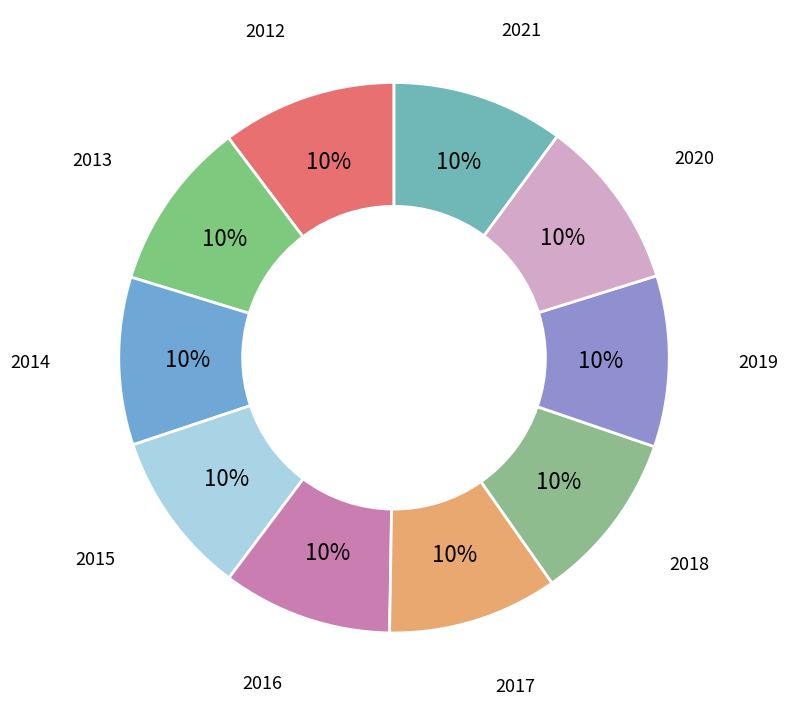

Is it true that 2020 is 1% of the pie?

False